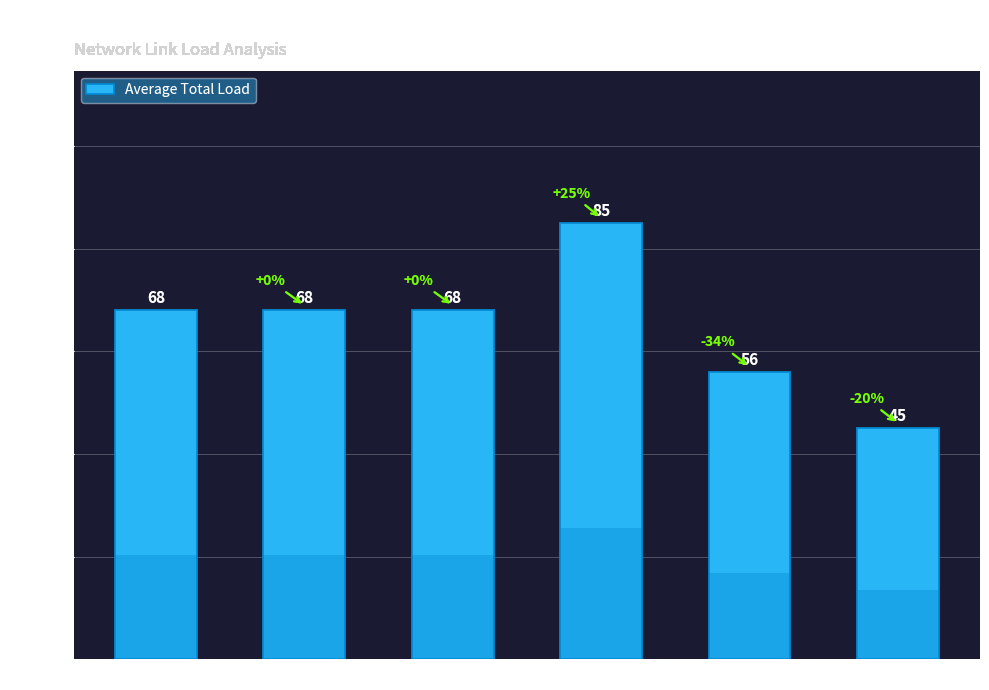

Reading left to right, extract all data points from this chart.

Event 1=68	Event 11=68	Event 21=68	Event 31=85	Event 41=56	Event 51=45